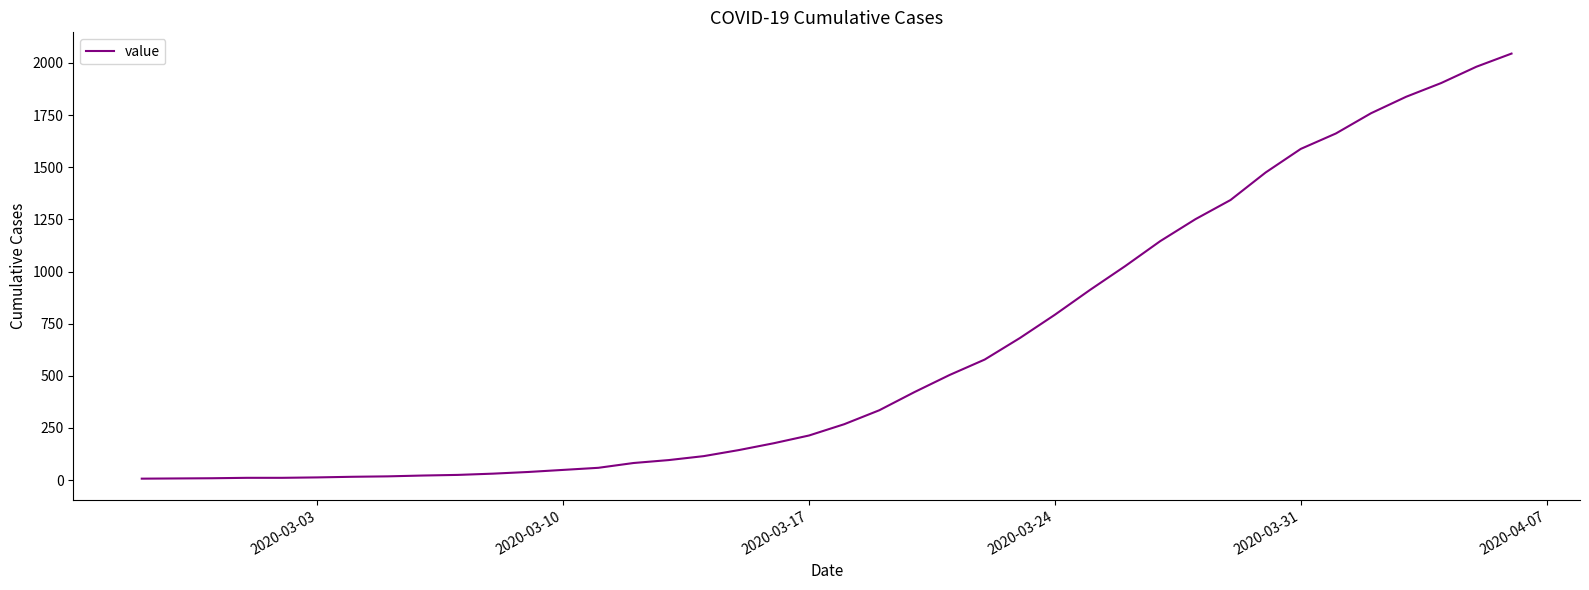

What is the maximum value shown in the chart?

2045